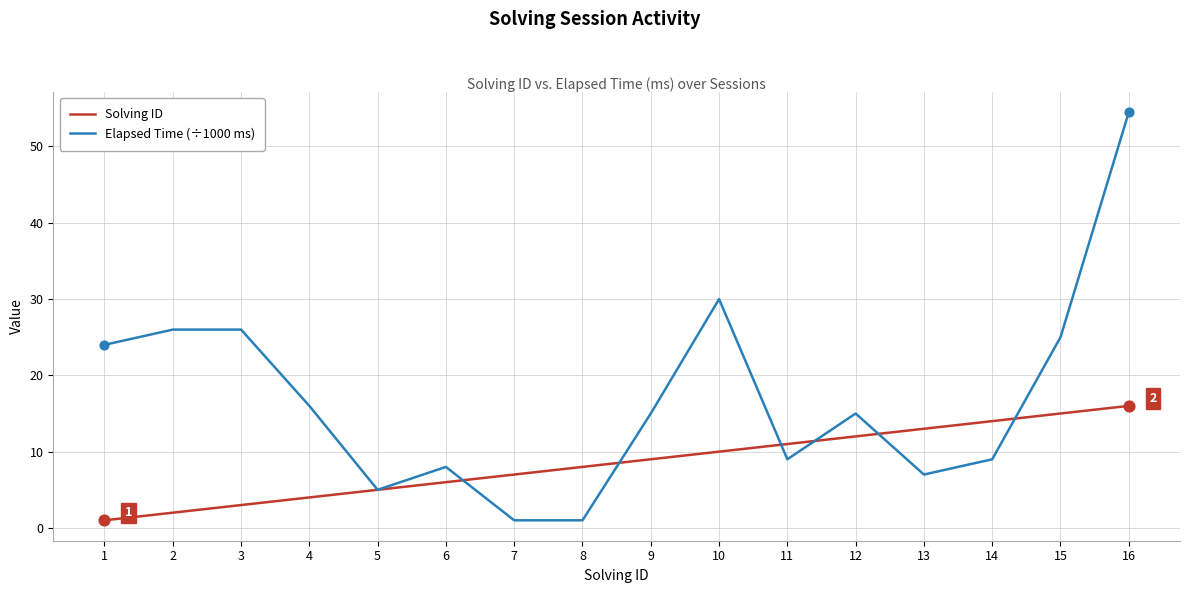

At how many categories does at least one series exceed 34?

1